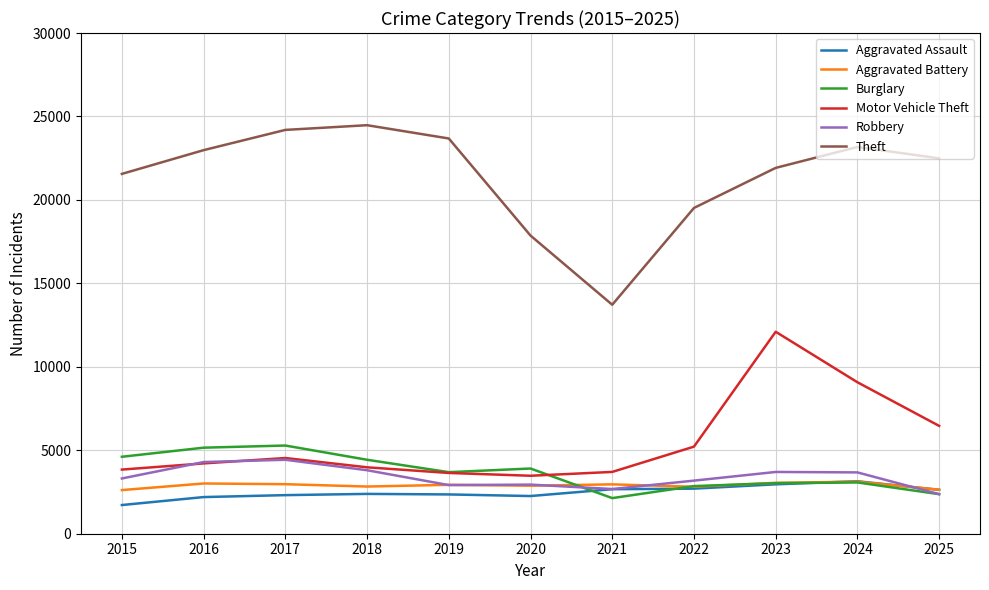

How many lines are shown in the chart?

6